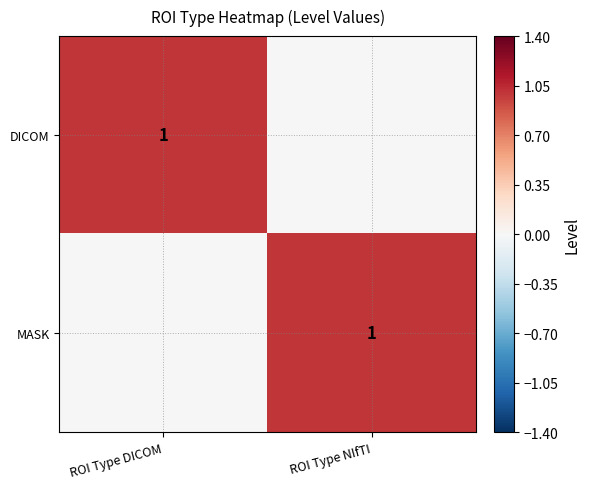

The value of MASK at ROI Type NIfTI is 1. True or false?

True